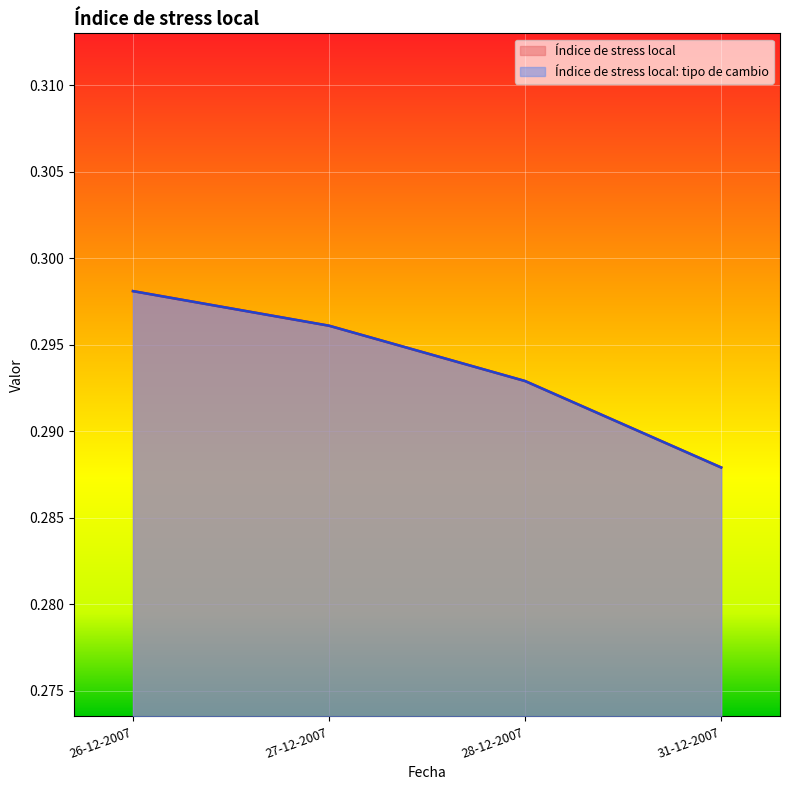

Reading right to left, what are all the values shown in this chart?

Índice de stress local: 0.3	0.3	0.3	0.3
Índice de stress local: tipo de cambio: 0.3	0.3	0.3	0.3